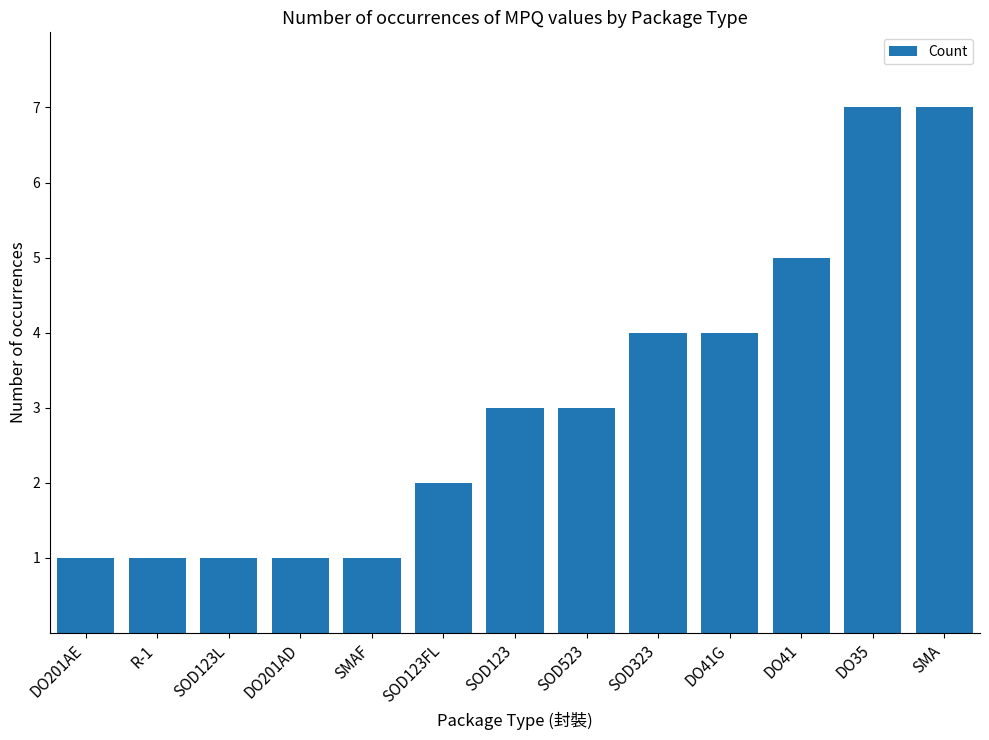

What is the change in value from DO201AD to SMA?

+6